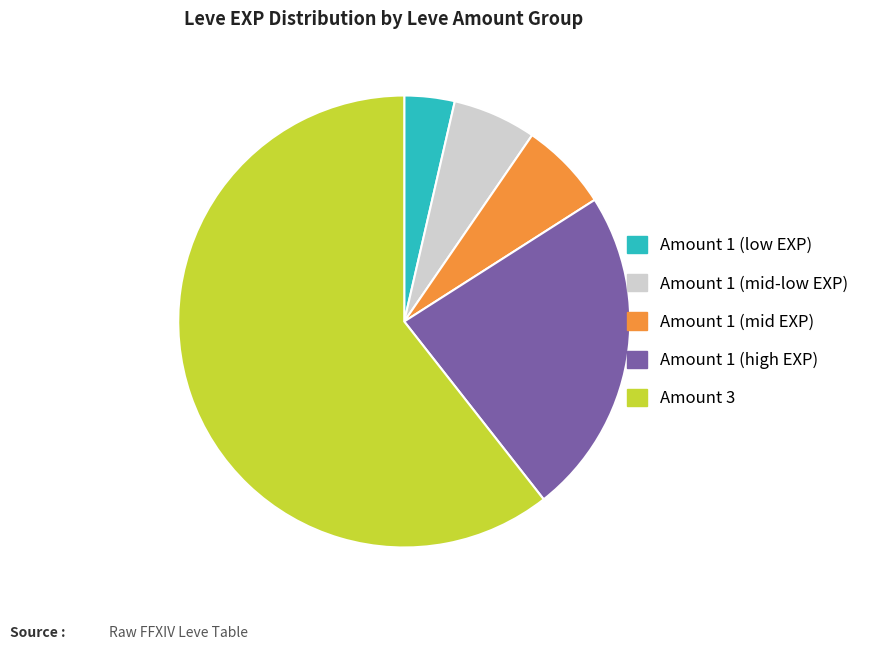

Which category has the biggest portion of the pie?

Amount 3